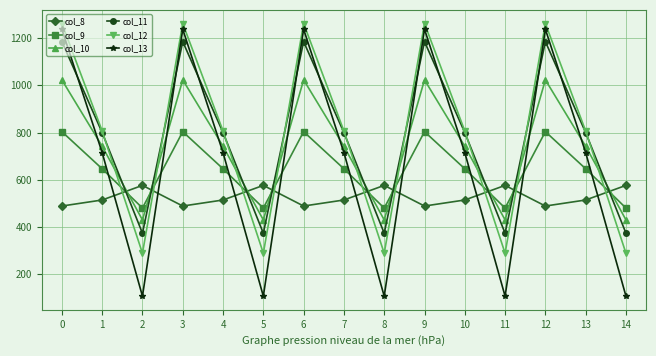

What is the approximate value of col_13 at 12?

1237.4